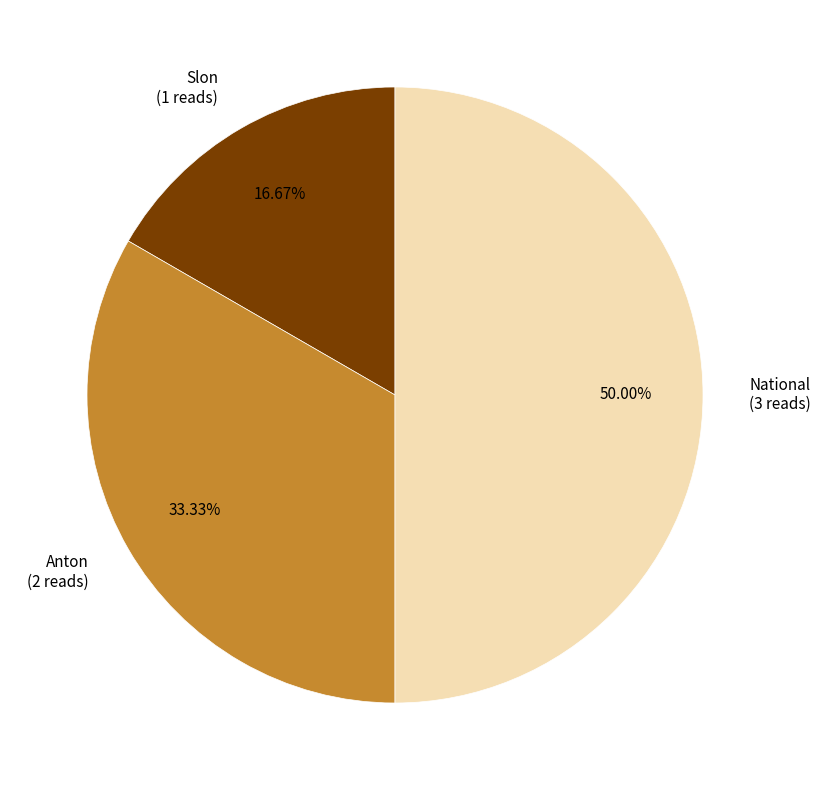

What is the ratio of the value at National to the value at Slon?

3.0